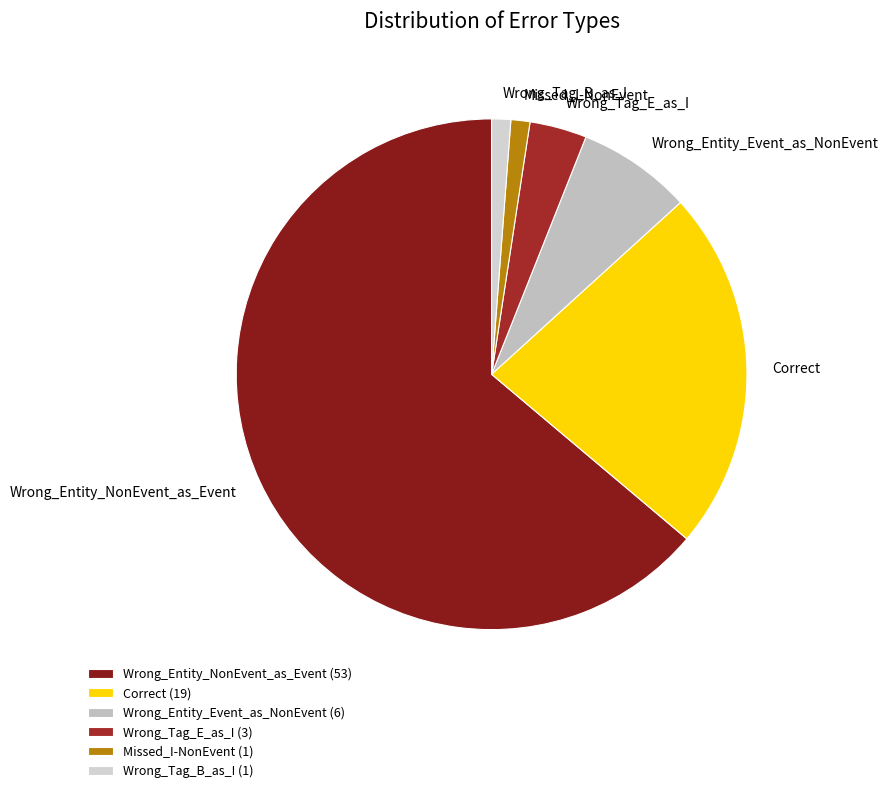

Is Wrong_Tag_E_as_I the majority of the pie?

No